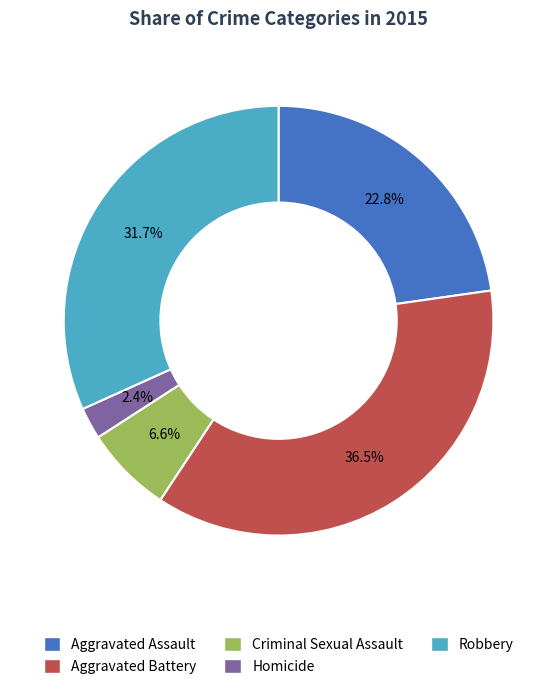

Does Aggravated Assault account for over 50% of the chart?

No